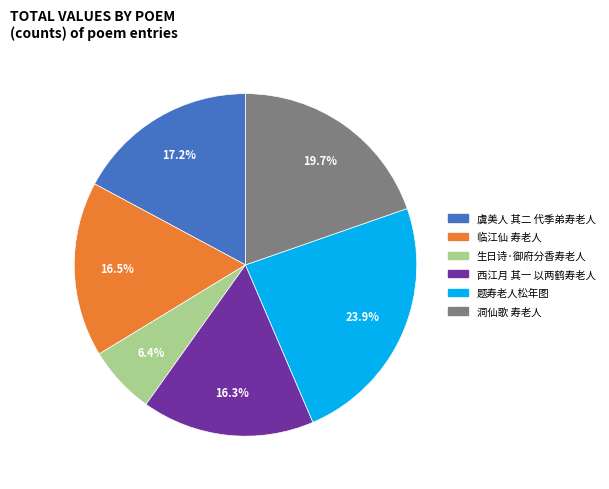

Between 生日诗·御府分香寿老人 and 西江月 其一 以两鹤寿老人, which is larger?

西江月 其一 以两鹤寿老人